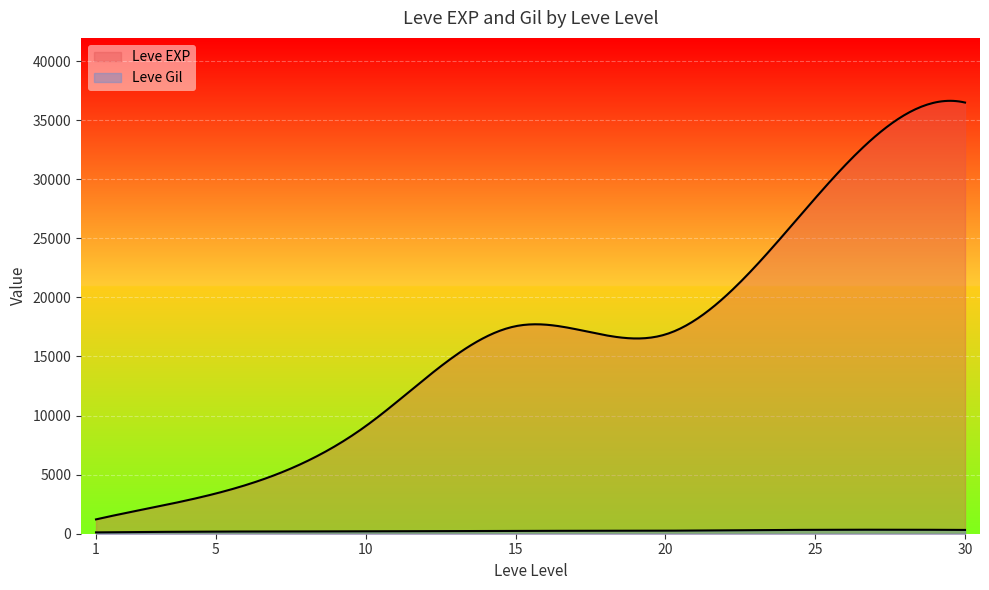

Is it true that Leve EXP equals 3210 at 1?

False